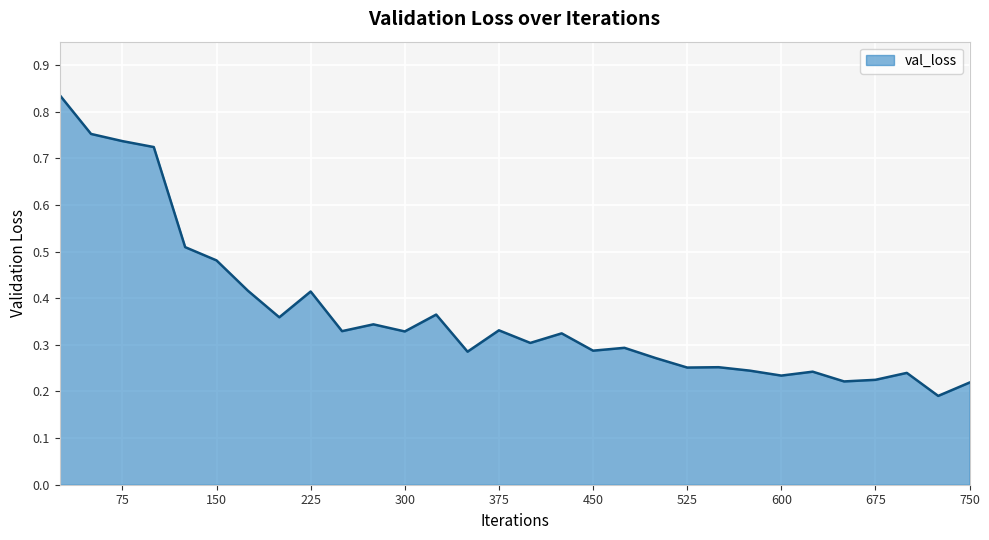

What is the difference between the maximum and minimum values?

0.6